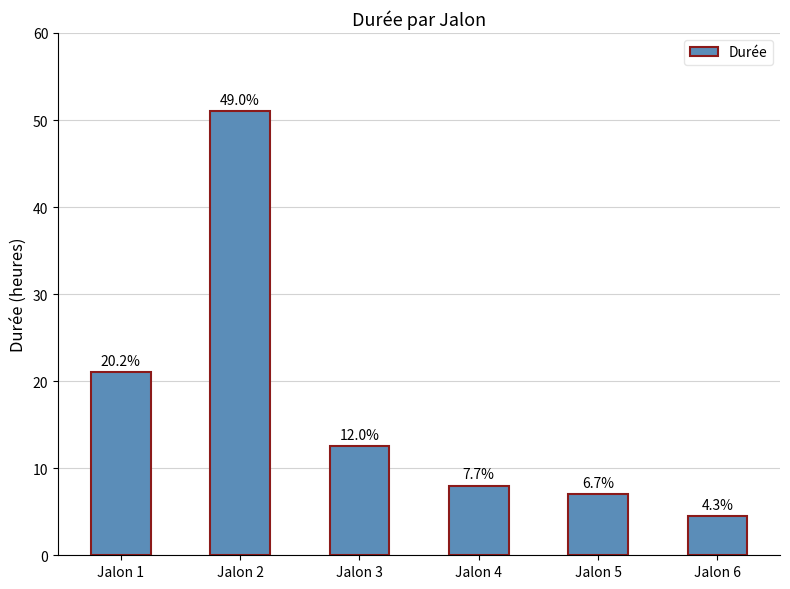

Are the bars horizontal?

No